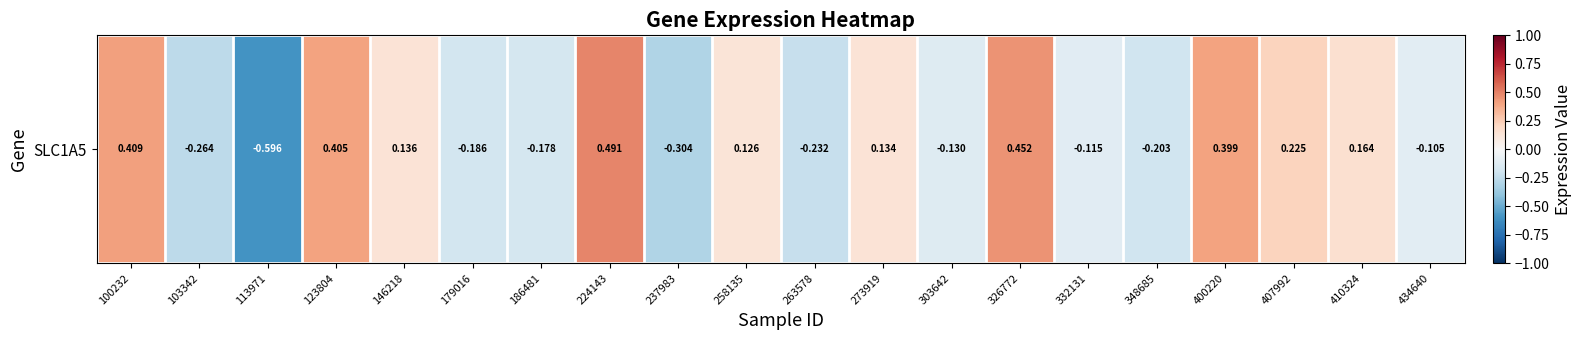

Which label corresponds to the smallest value in the chart?

113971